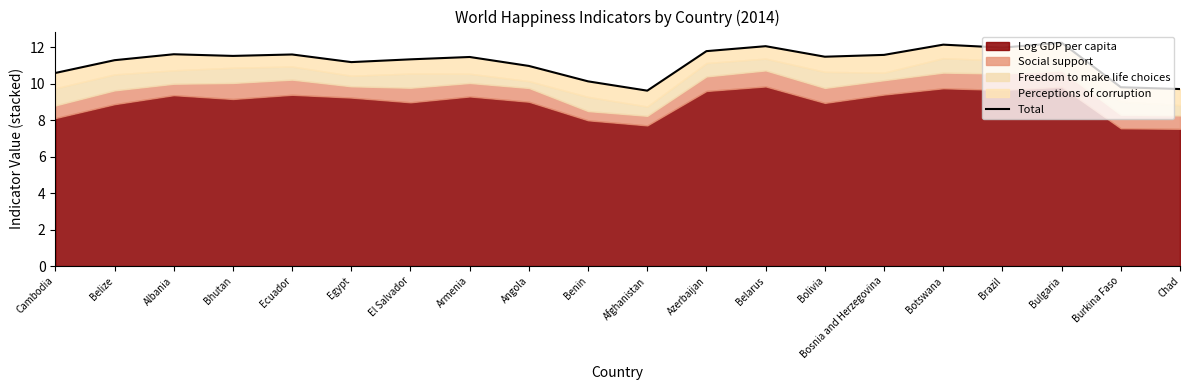

What value does the data have at Benin?

10.1